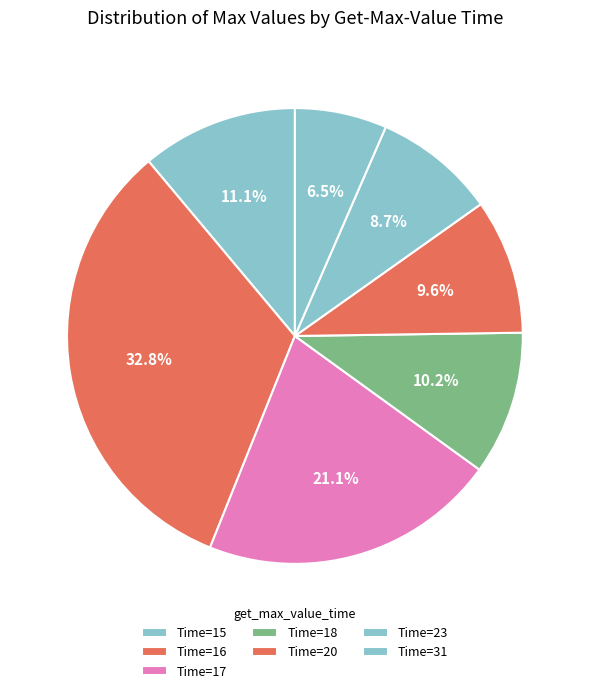

What is the smallest slice in the pie chart?

31